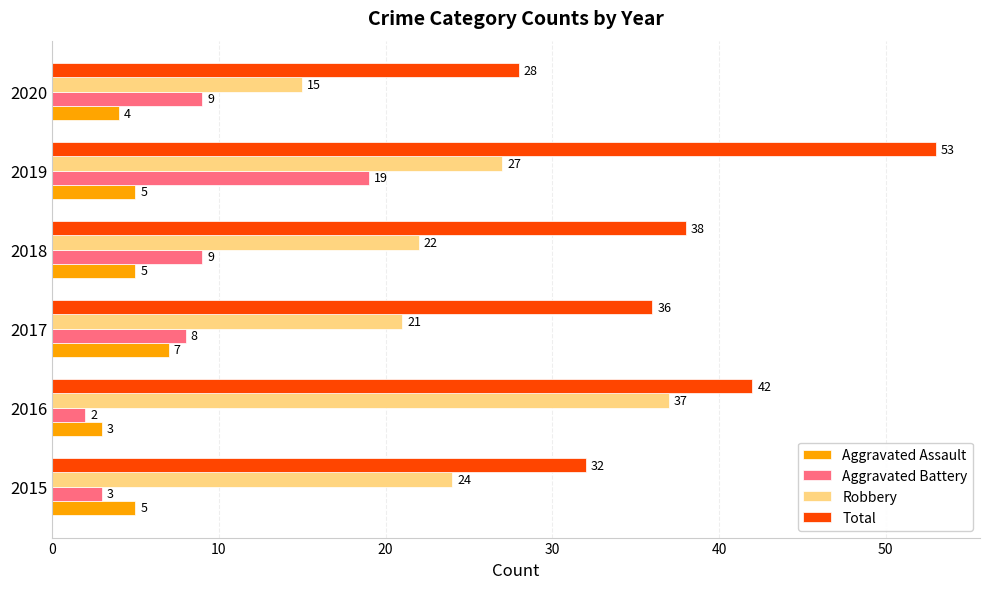

Rank the categories by Robbery value from lowest to highest.

2020, 2017, 2018, 2015, 2019, 2016